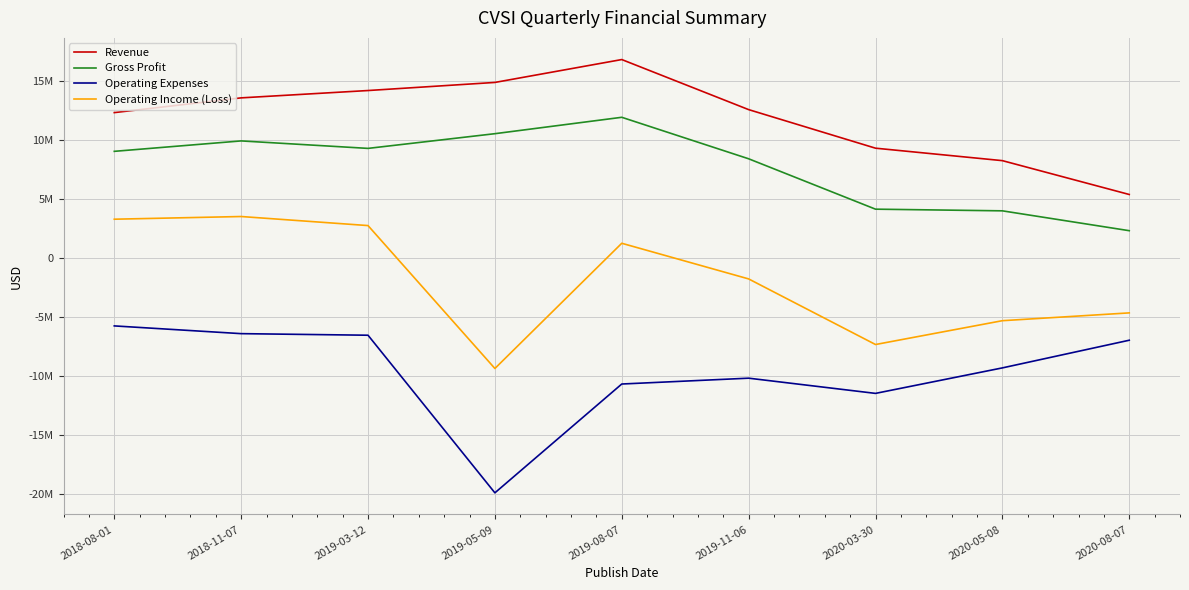

Reading left to right, what are all the values shown in this chart?

Revenue: 12348695	13600881	14223659	14911000	16854000	12603000	9328000	8270000	5396000
Gross Profit: 9060076	9945423	9310598	10559000	11951000	8428000	4150000	4008000	2322000
Operating Expenses: -5762608	-6419894	-6554201	-19937000	-10697000	-10201000	-11493000	-9328000	-6979000
Operating Income (Loss): 3297468	3525529	2756397	-9378000	1254000	-1773000	-7343000	-5320000	-4657000